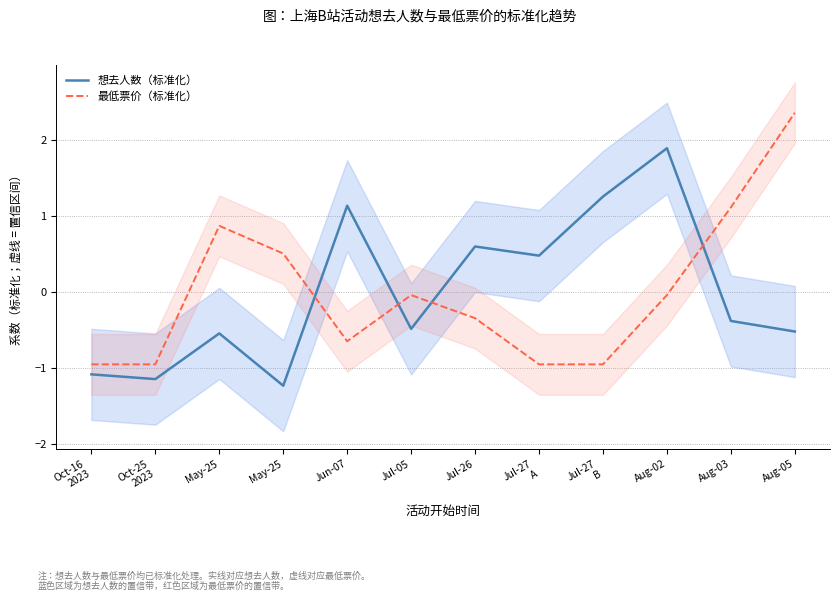

Which series has the largest total across all categories?

最低票价（标准化）